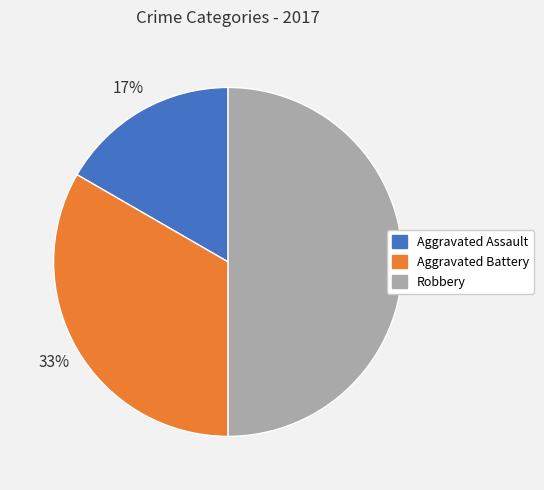

Is the sum of Aggravated Battery and Robbery greater than half?

Yes